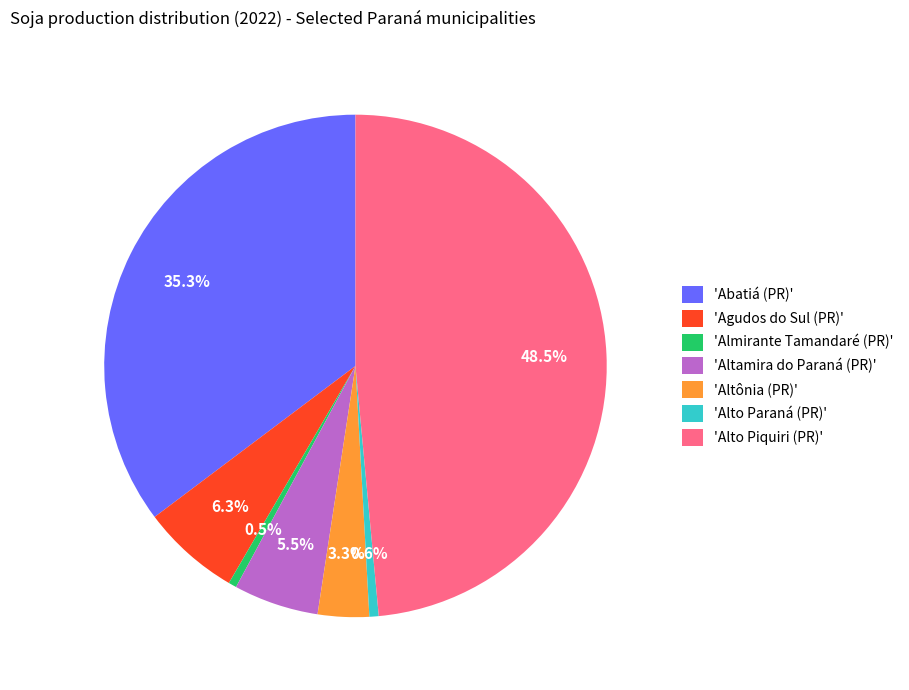

Does 'Altônia (PR)' represent more than half of the total?

No